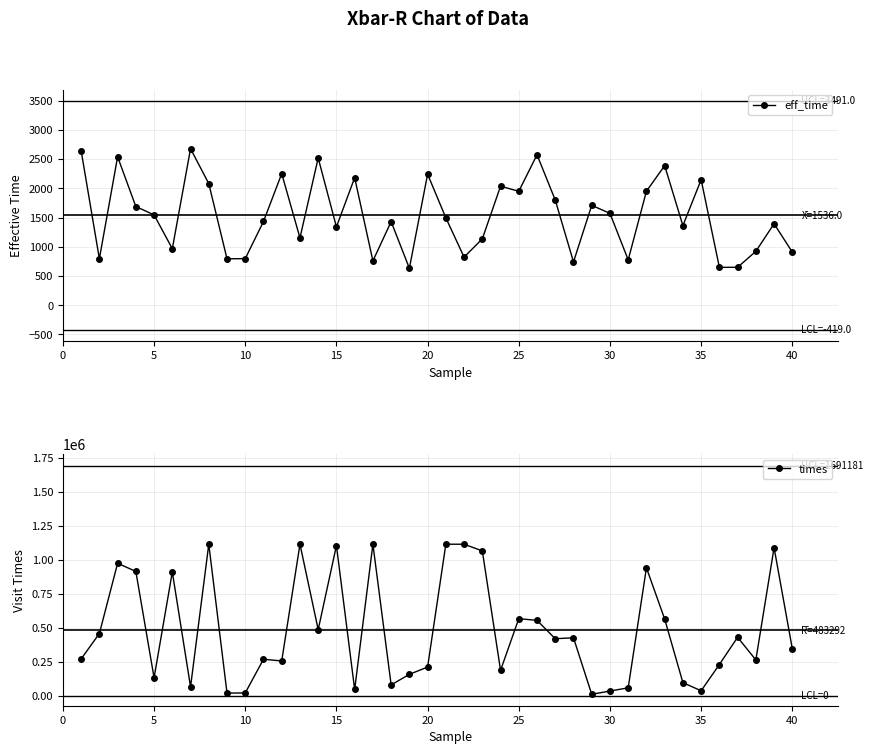

What is the average value of the eff_time series?

1536